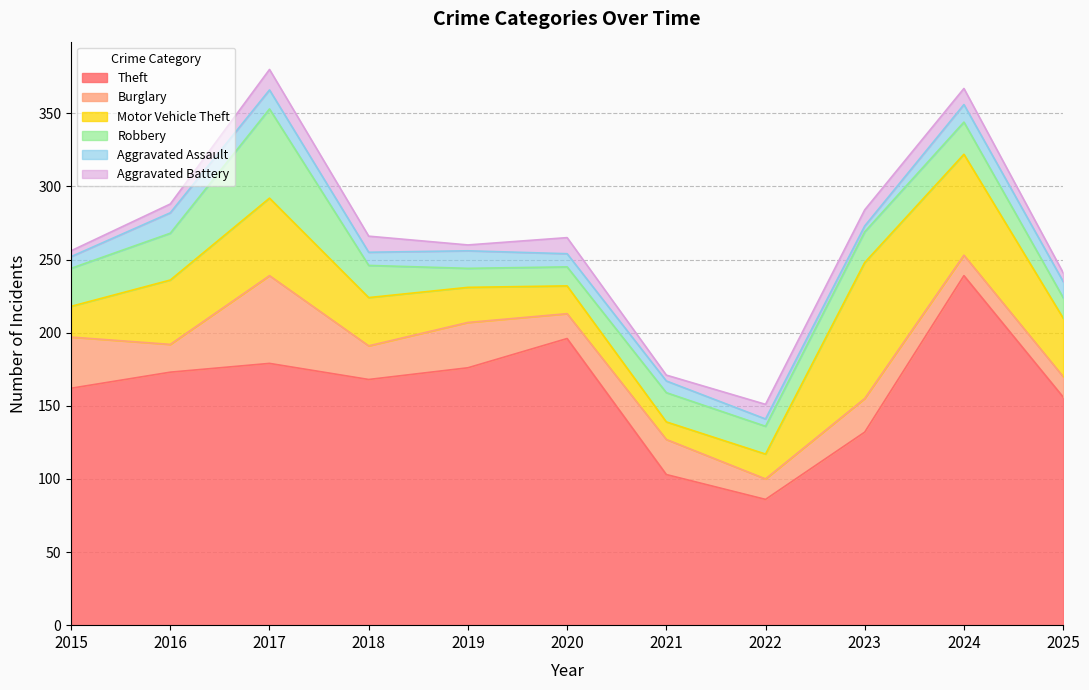

What is the sum of the Aggravated Battery values at 2018 and 2023?

22